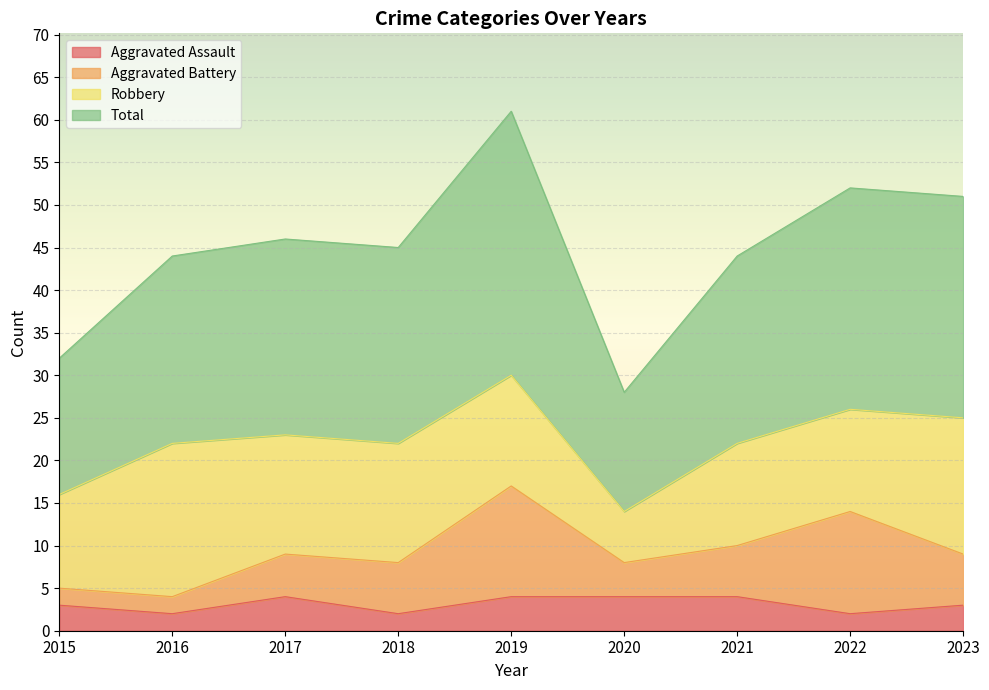

Is it true that Aggravated Assault equals 4 at 2023?

False